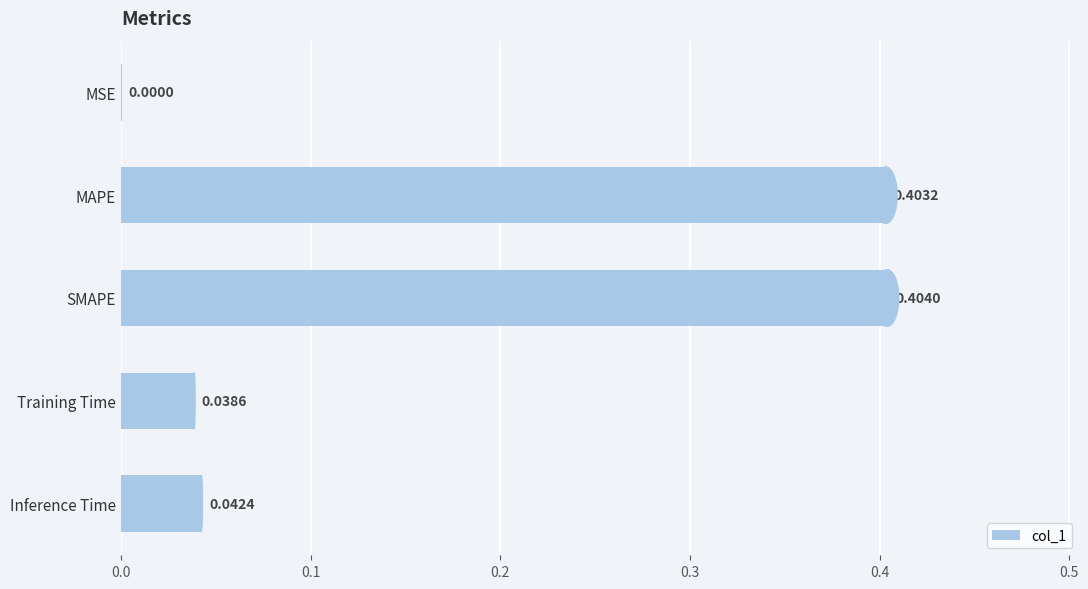

Between MAPE and MSE, which is larger?

MAPE